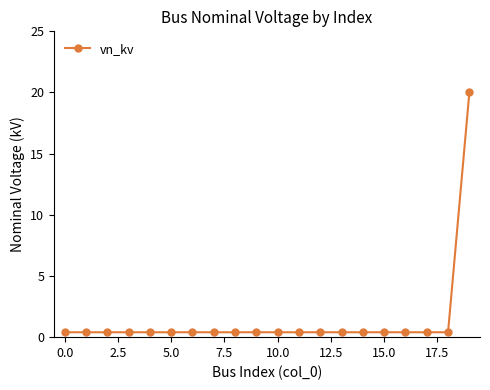

Reading right to left, what are all the values shown in this chart?

20.0	0.4	0.4	0.4	0.4	0.4	0.4	0.4	0.4	0.4	0.4	0.4	0.4	0.4	0.4	0.4	0.4	0.4	0.4	0.4